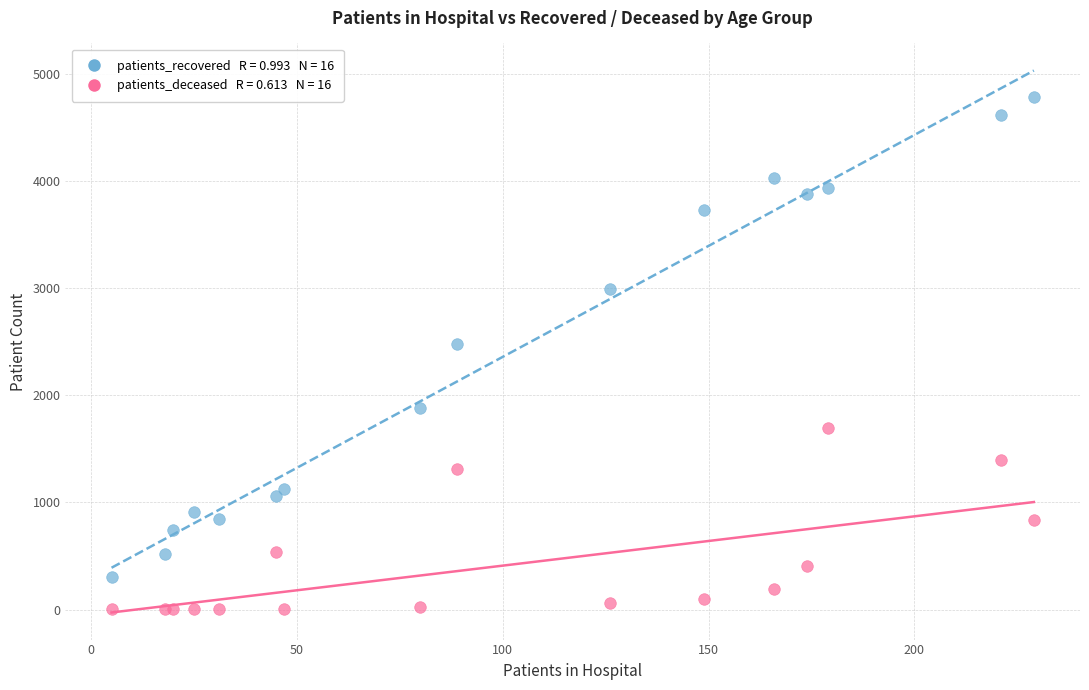

Across all series, what Y value is closest to 2391?

2478